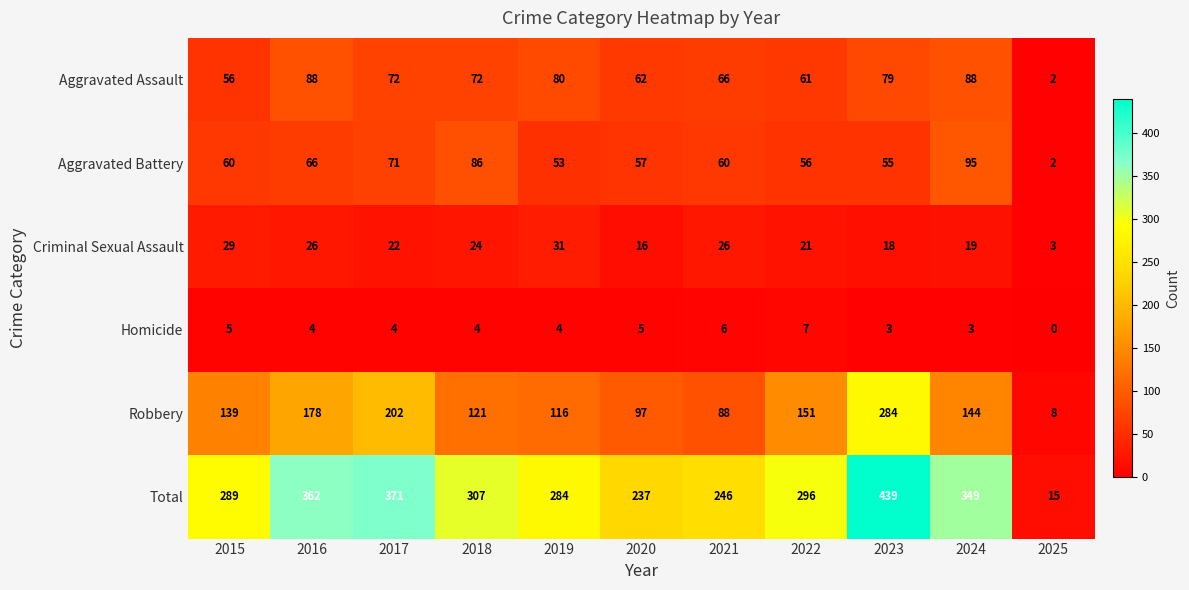

Rank the series at 2021 from highest to lowest value.

Total, Robbery, Aggravated Assault, Aggravated Battery, Criminal Sexual Assault, Homicide